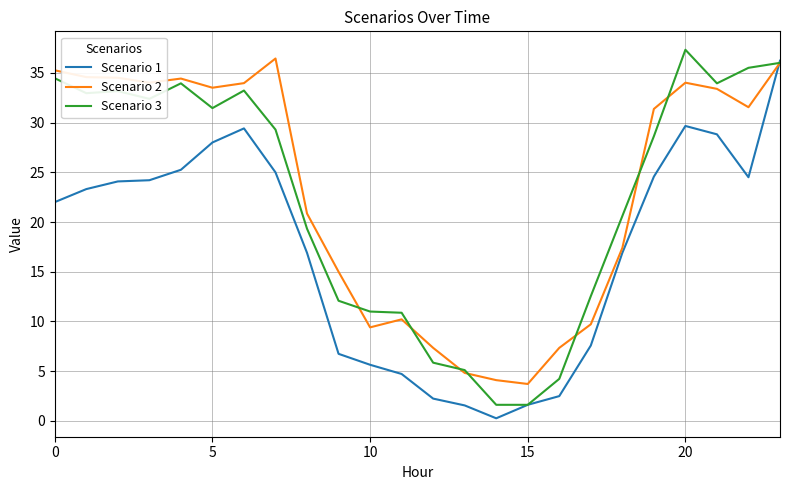

What is the highest value of the Scenario 2 series?

36.4